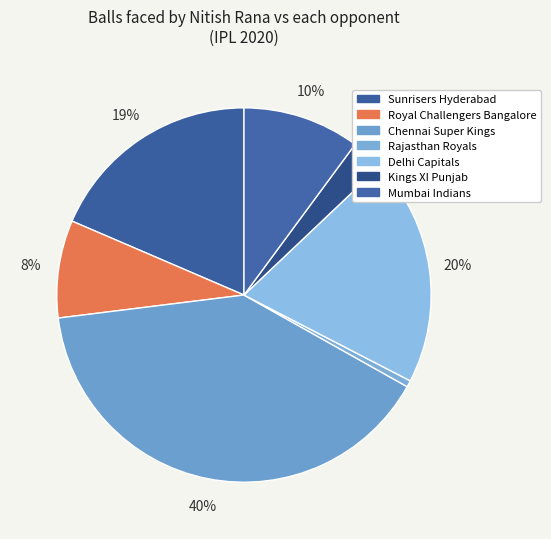

How many segments does this pie chart have?

7